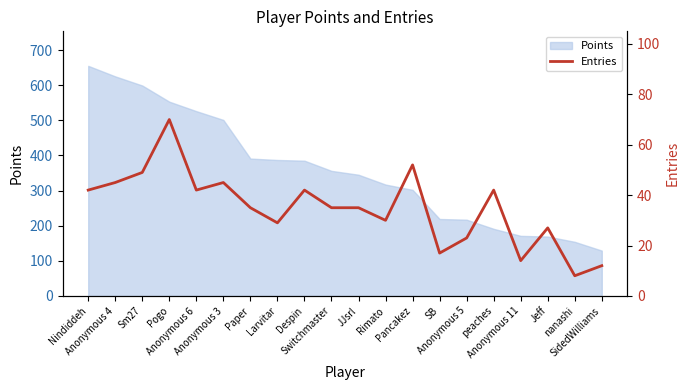

How many values are below 35?

8